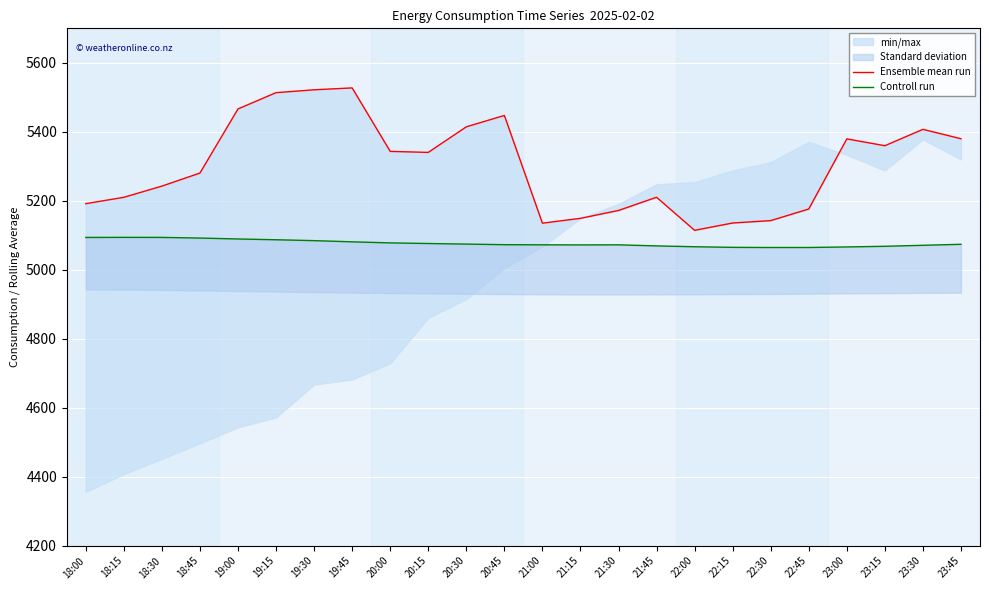

Is this an area chart (filled region under the line)?

No